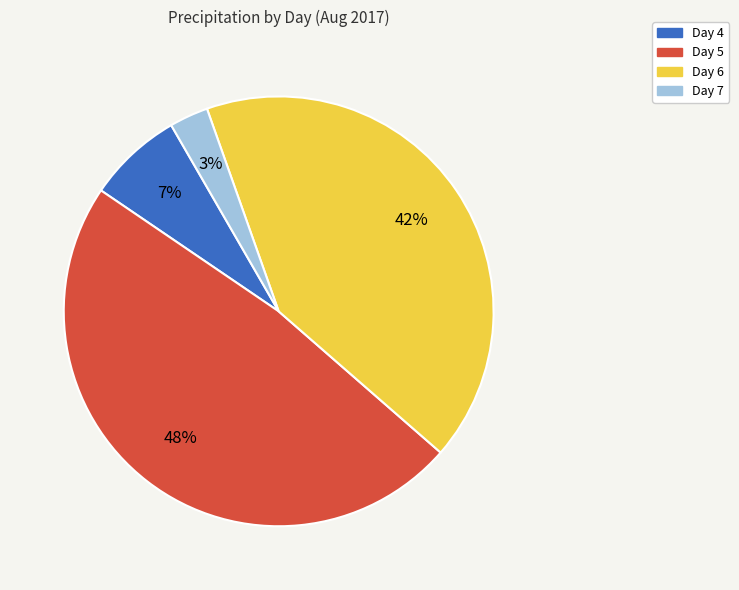

The Day 5 slice represents 48% of the pie. True or false?

True